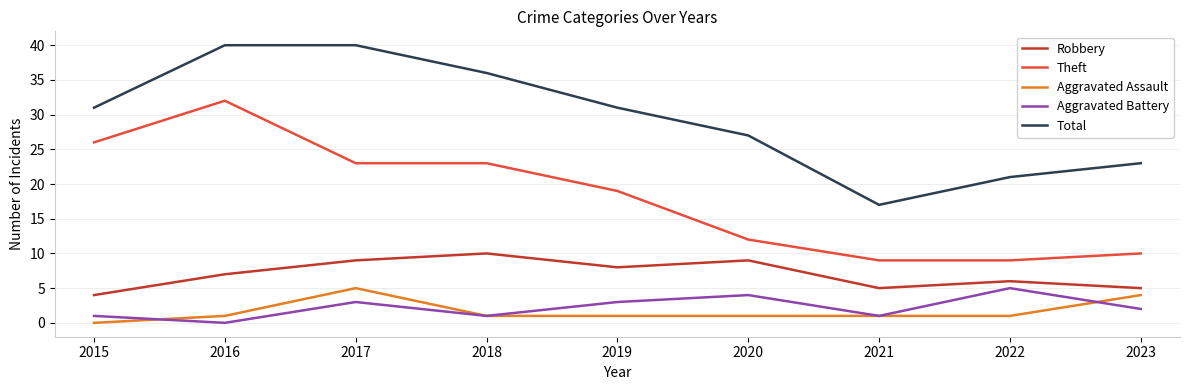

What is the spread (max minus min) of values at 2023?

21